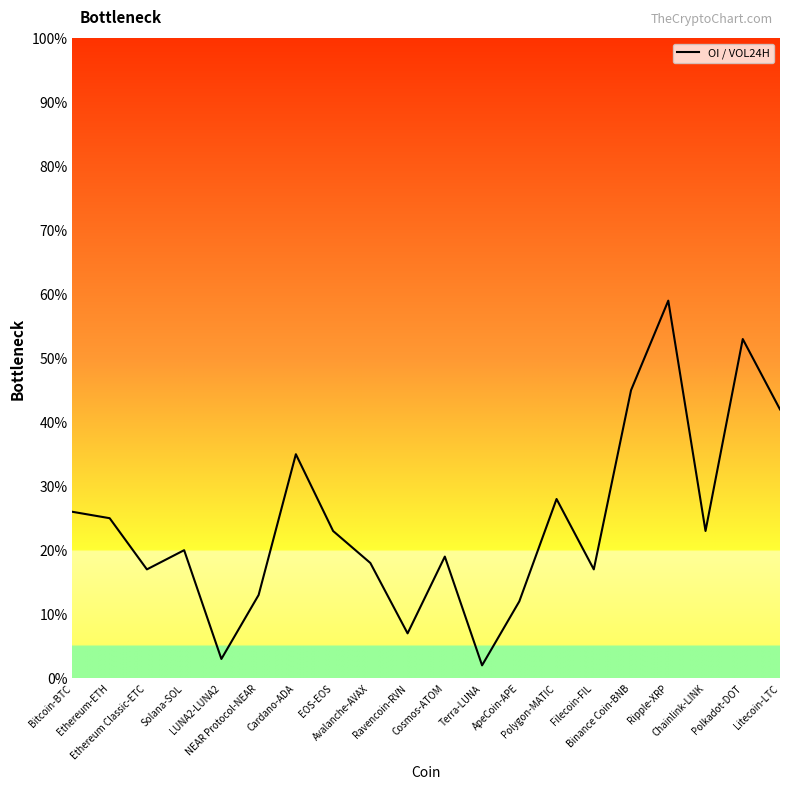

What is the difference between the values at Polkadot-DOT and Solana-SOL?

0.3